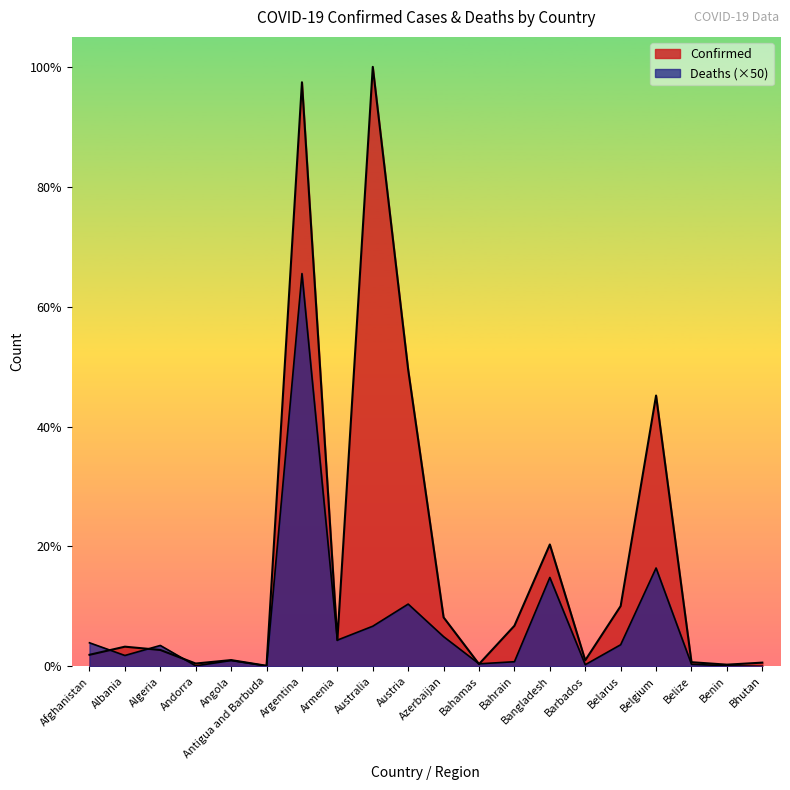

True or false: Deaths and Confirmed intersect in this chart.

True